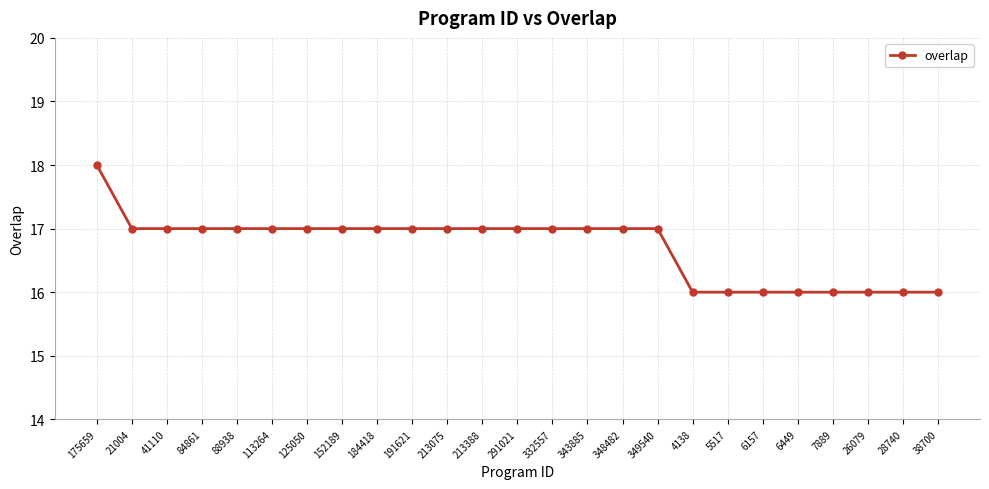

What is the smallest value displayed?

16